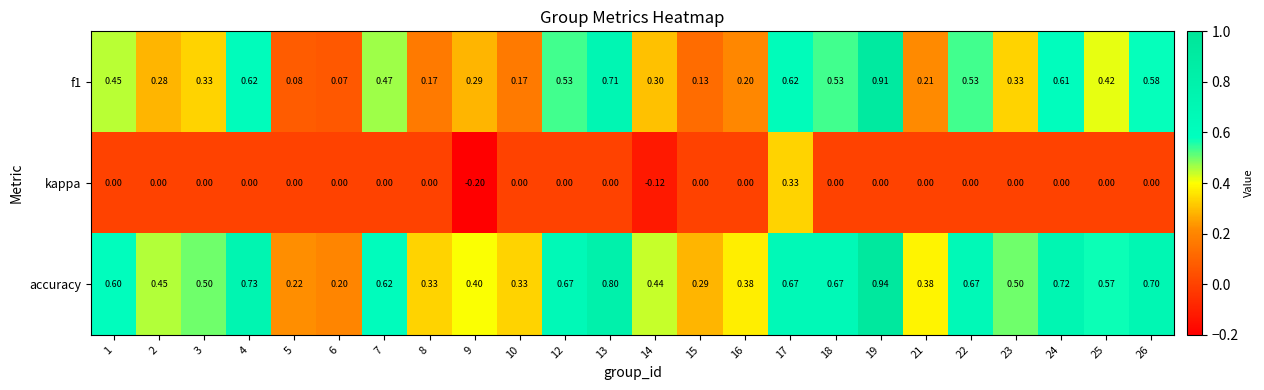

Which series has the largest total across all categories?

accuracy